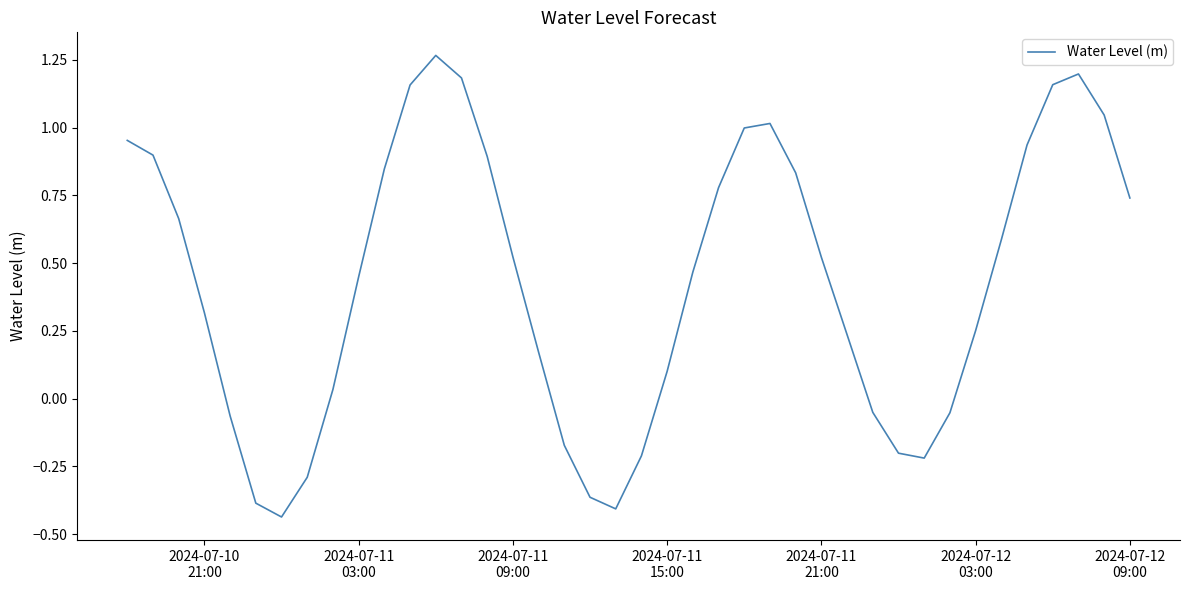

What is the difference between the maximum and minimum values?

1.7